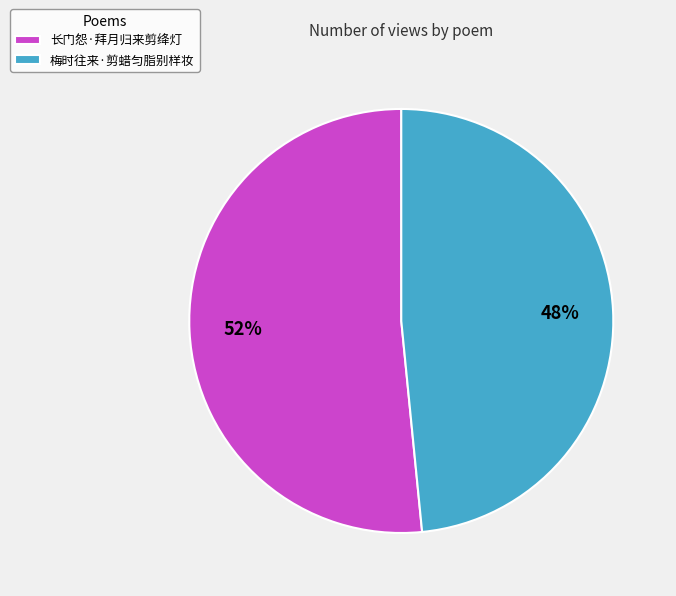

Do 梅时往来·剪蜡匀脂别样妆 and 长门怨·拜月归来剪绛灯 together represent more than half of the pie?

Yes